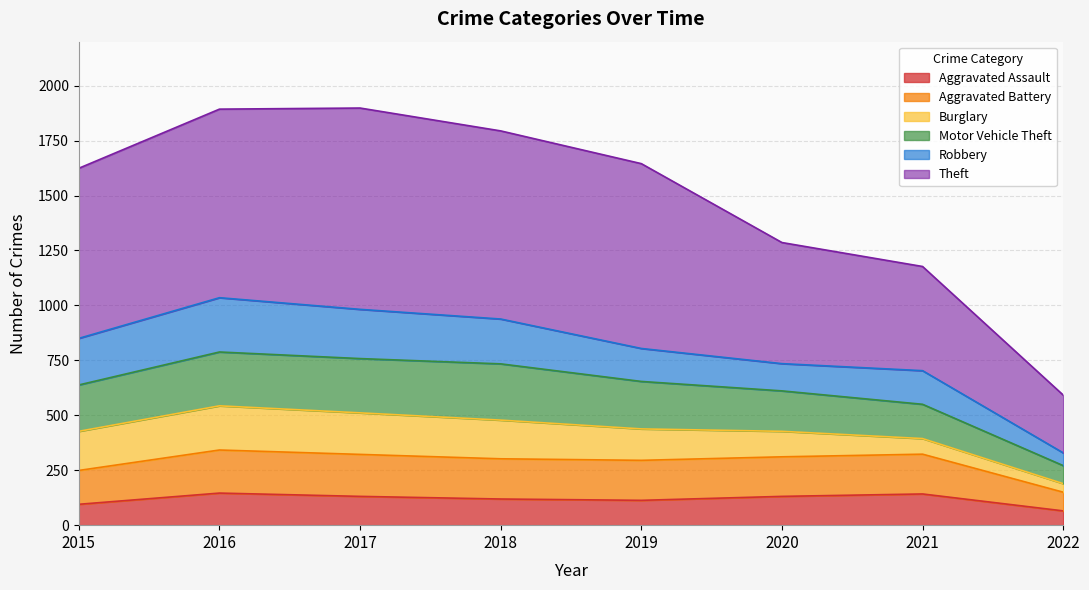

Where does the Aggravated Battery series first go above 311?

2016